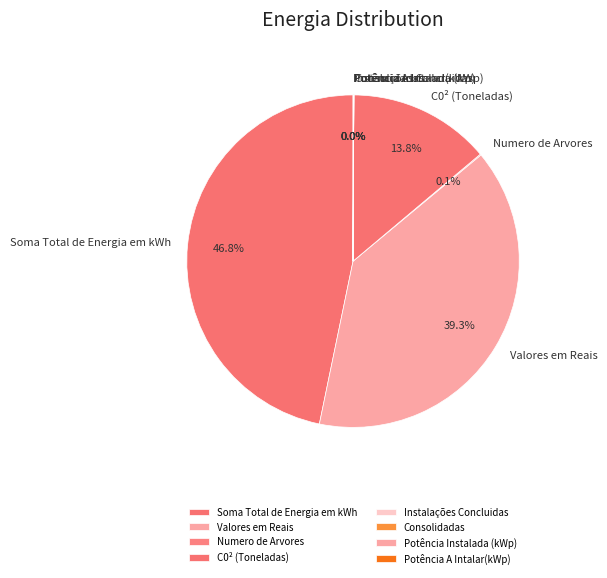

Is the sum of C0² (Toneladas) and Soma Total de Energia em kWh greater than half?

Yes